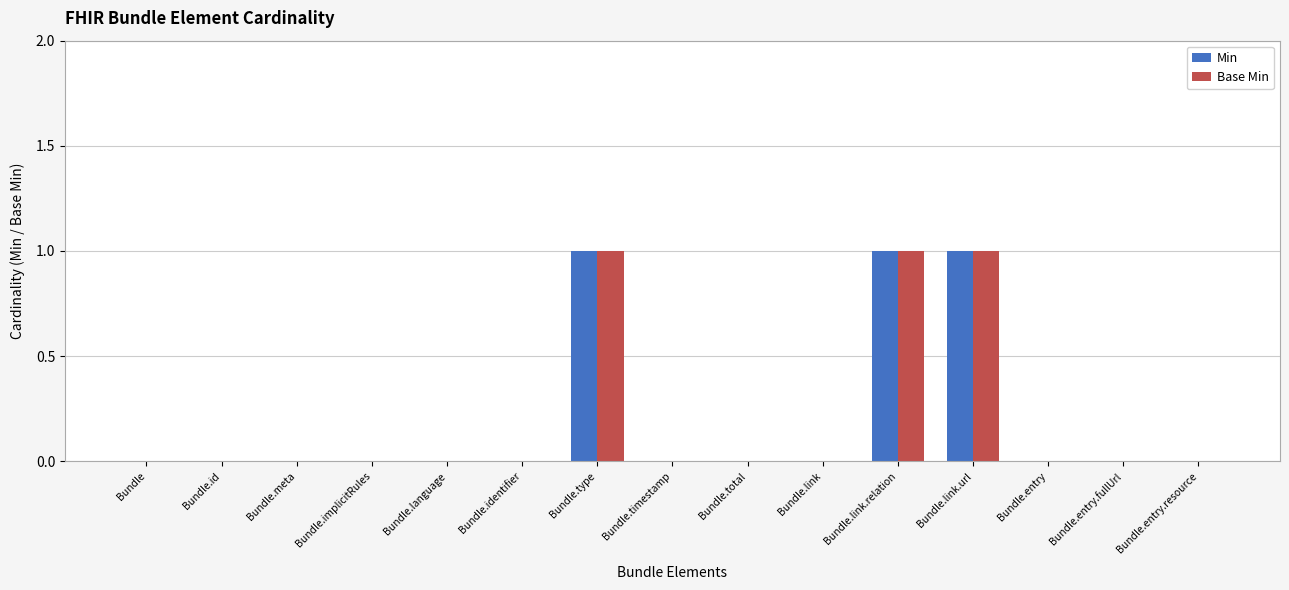

Count the number of data series in this chart.

2